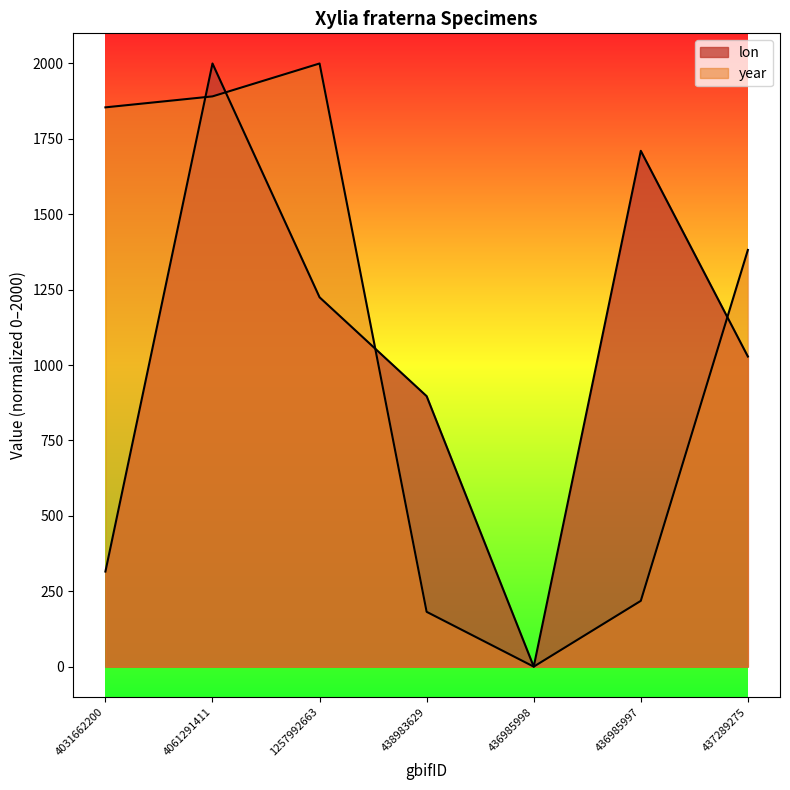

True or false: lon has a value of 2000.0 at 4061291411.

True